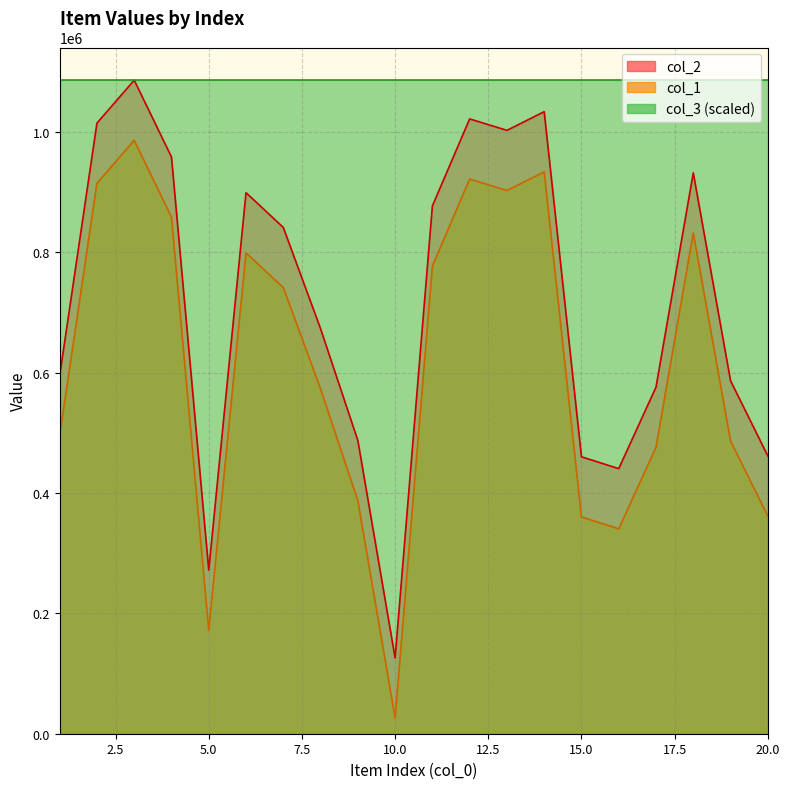

How many interior local valleys does the col_1 series have?

4